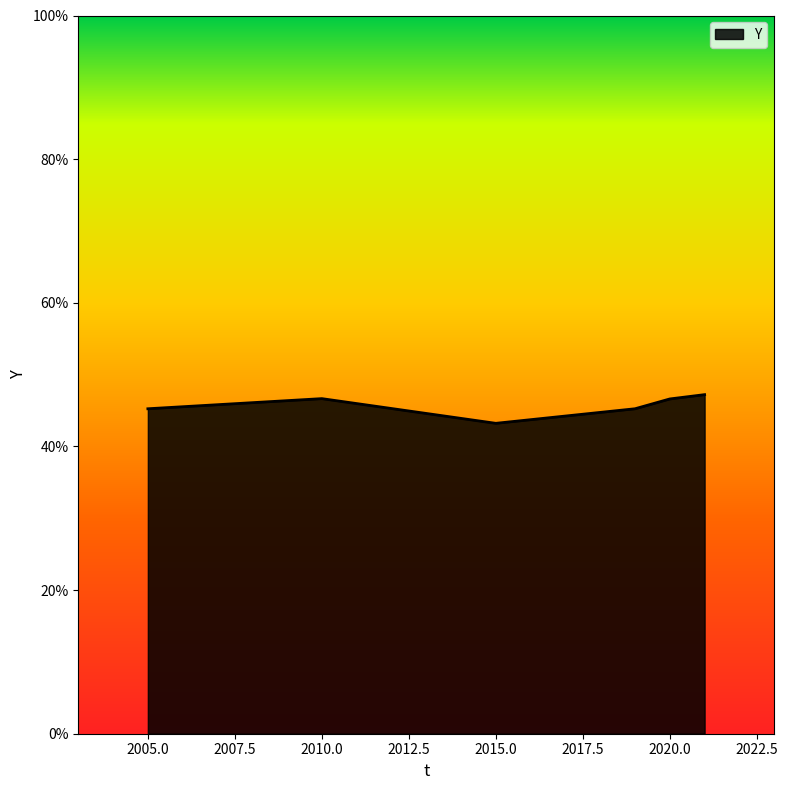

What is the greatest value displayed?

47.2